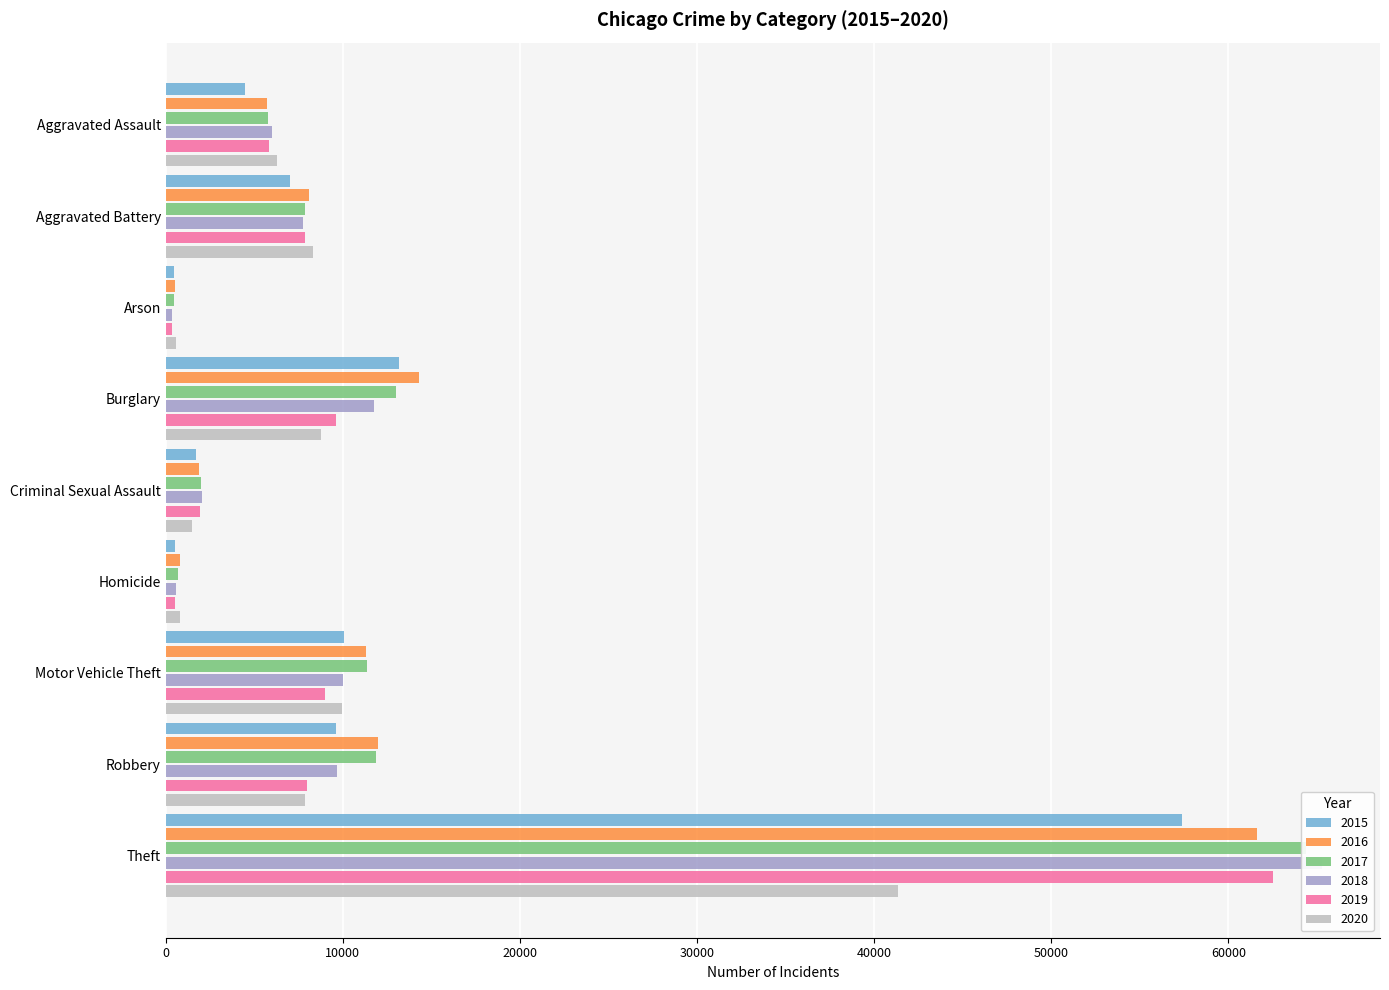

At which label does 2017 first exceed 7845?

Burglary